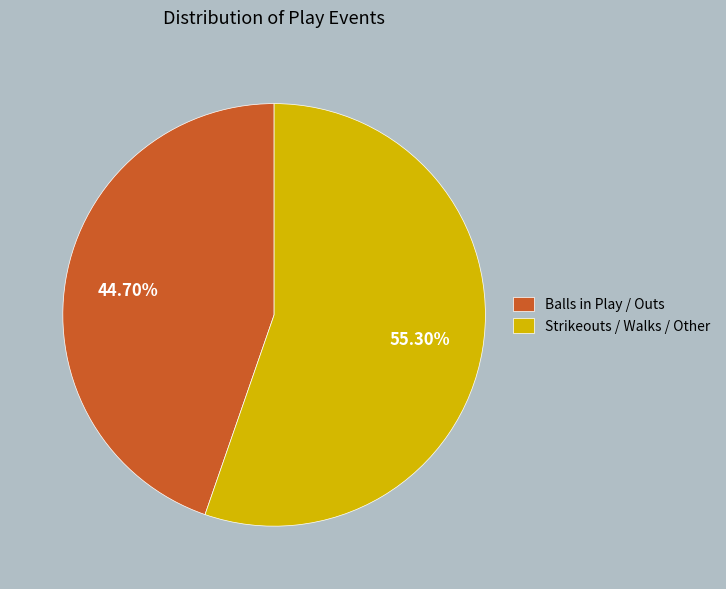

What is the smallest slice in the pie chart?

Balls in Play / Outs